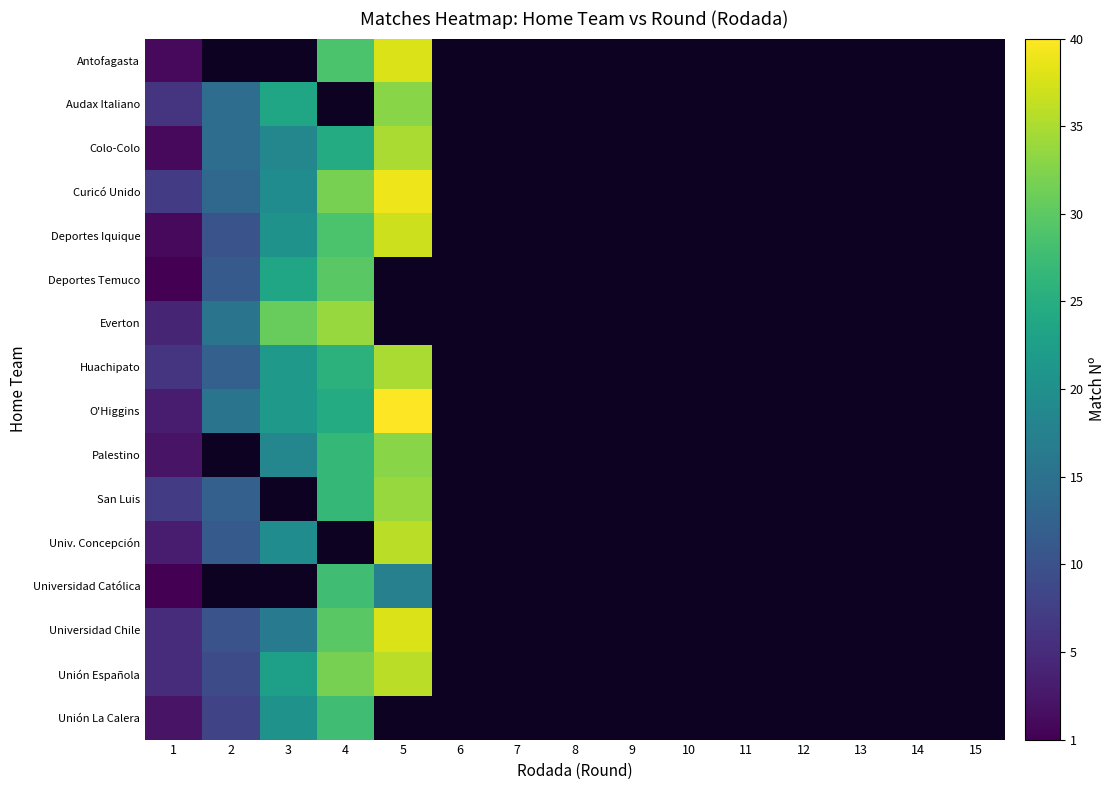

What is the highest value of the Palestino series?

33.0